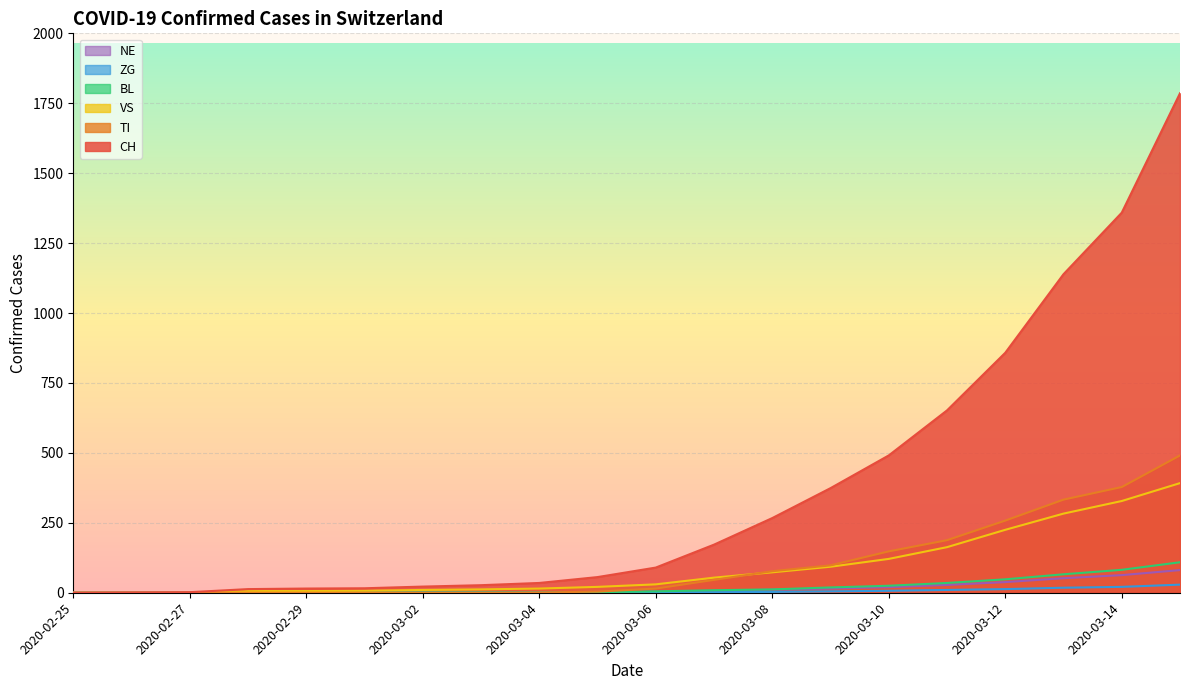

What is the sum of the BL values at 2020-03-05 and 2020-03-14?

84